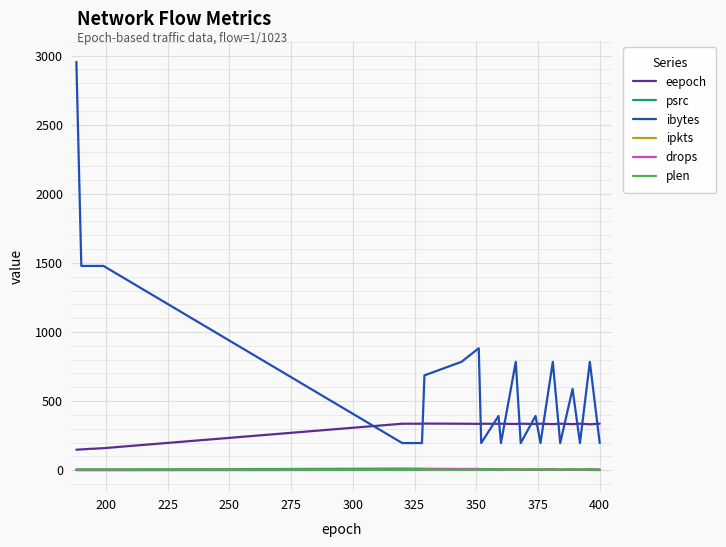

What is the average value of the ipkts series?

4